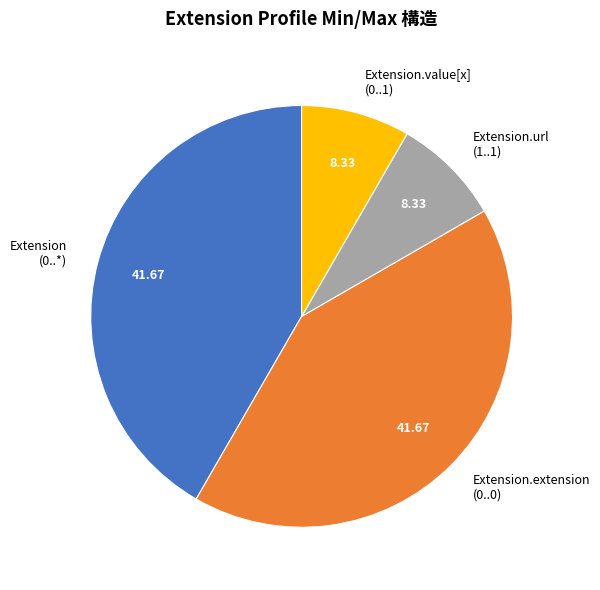

Approximately how many times larger is the value at Extension.extension (0..0) compared to Extension (0..*)?

1.0